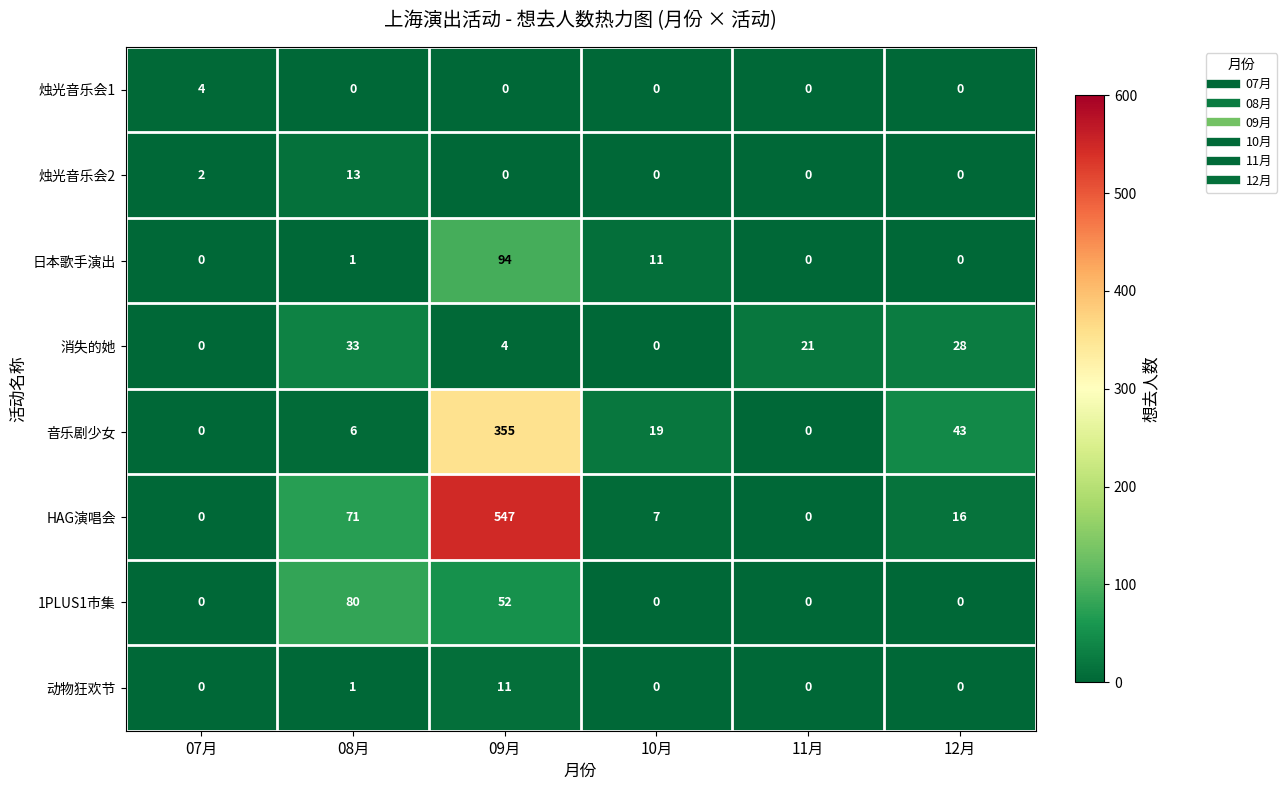

What is the average value of the 1PLUS1市集 series?

22